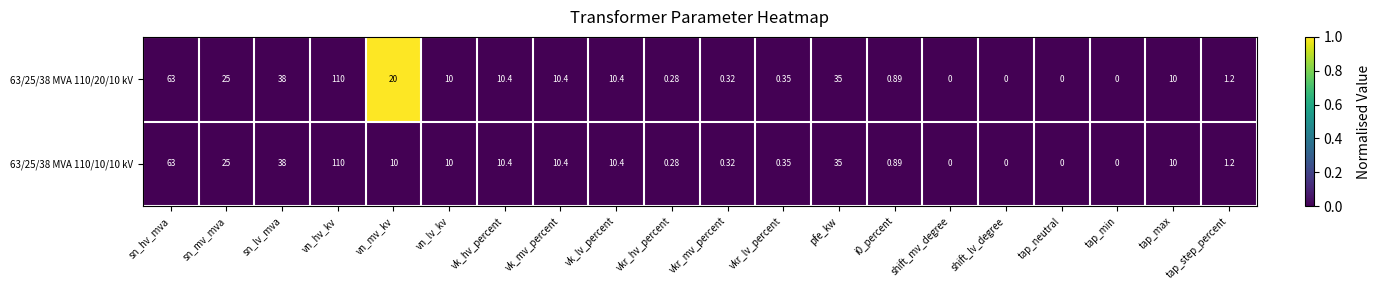

Which category has the highest value in the 63/25/38 MVA 110/10/10 kV series?

vn_hv_kv